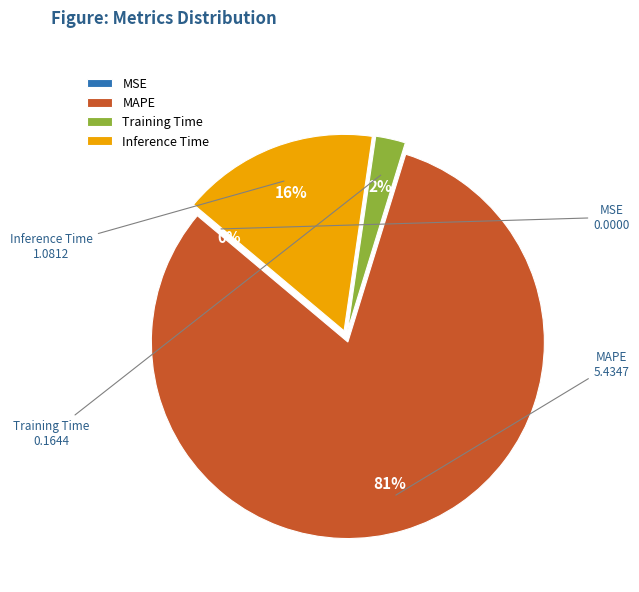

Is there a majority slice in this chart?

Yes